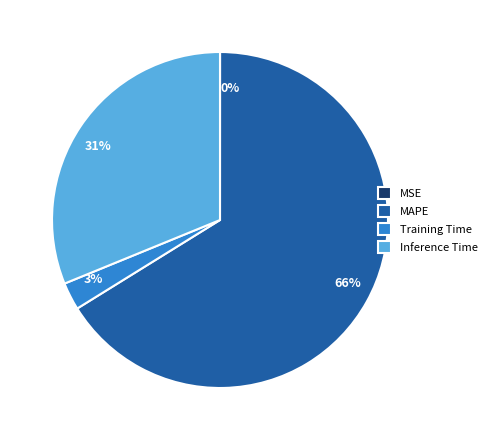

Does any single category account for the majority?

Yes